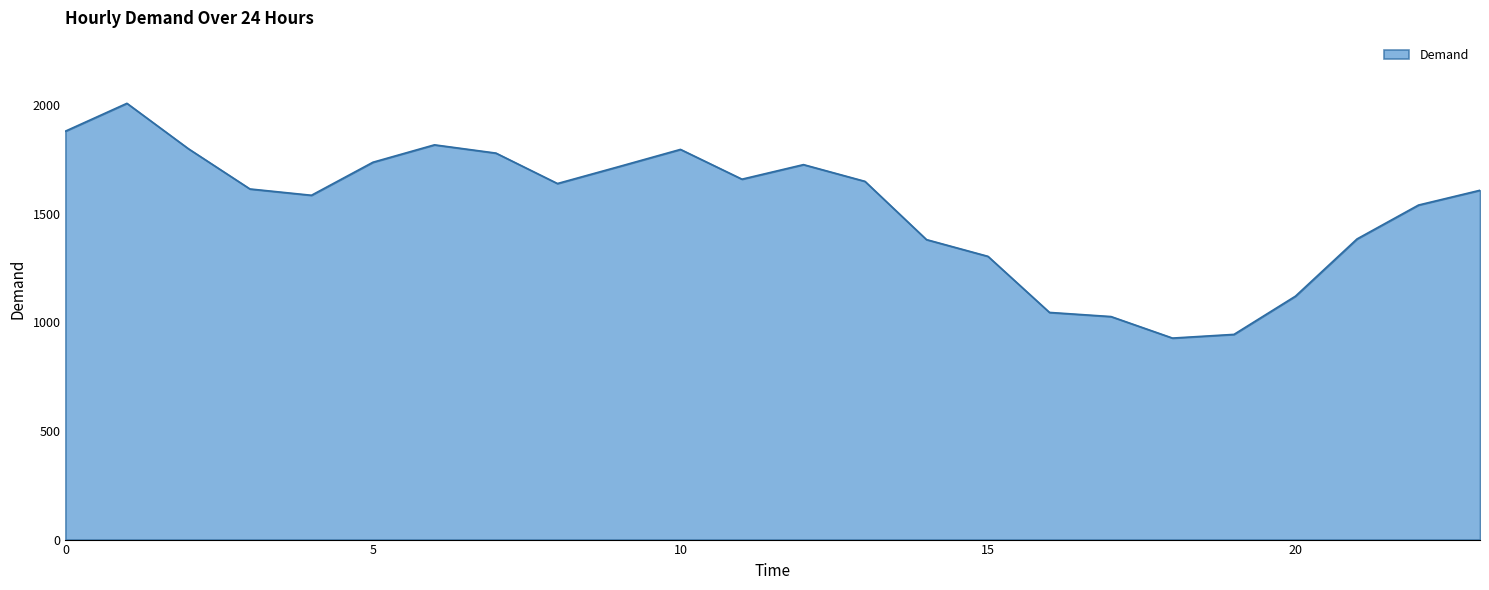

What is the greatest value displayed?

2007